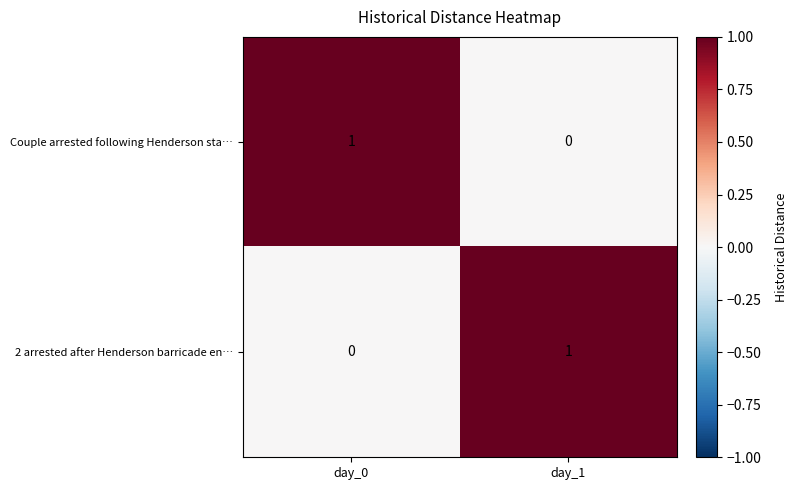

Is the value of Couple arrested following Henderson sta… at day_1 greater than the value of 2 arrested after Henderson barricade en… at day_1?

No